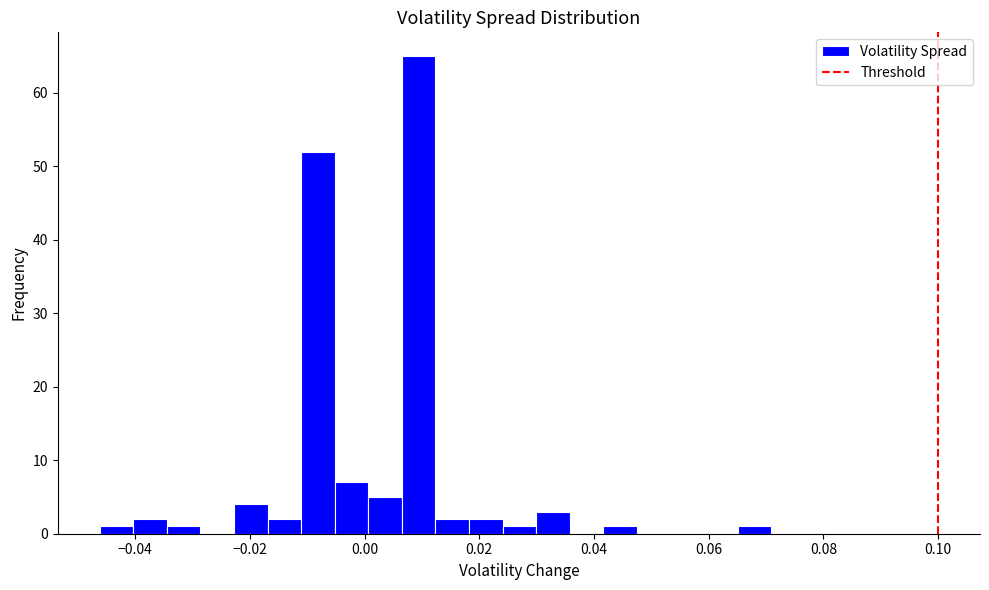

Around what value on the x-axis is the tallest bar? Give the approximate position of its centre, as read against the axis.

0.010